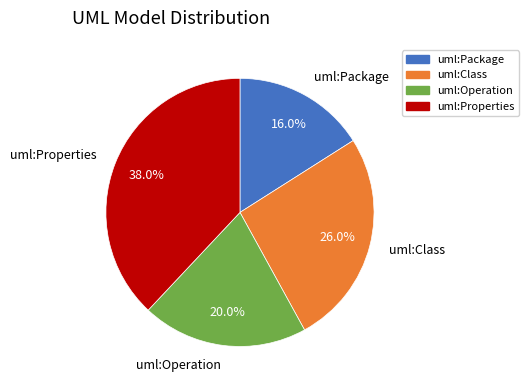

Count the number of slices in the pie.

4